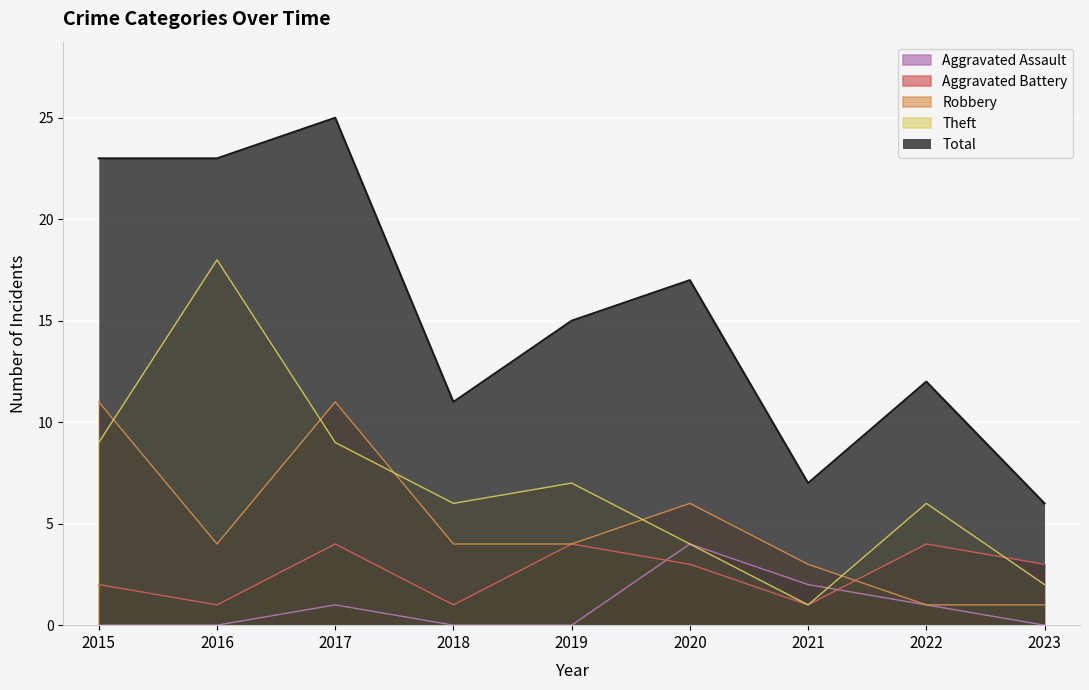

How many data points in Aggravated Assault are above 0?

4